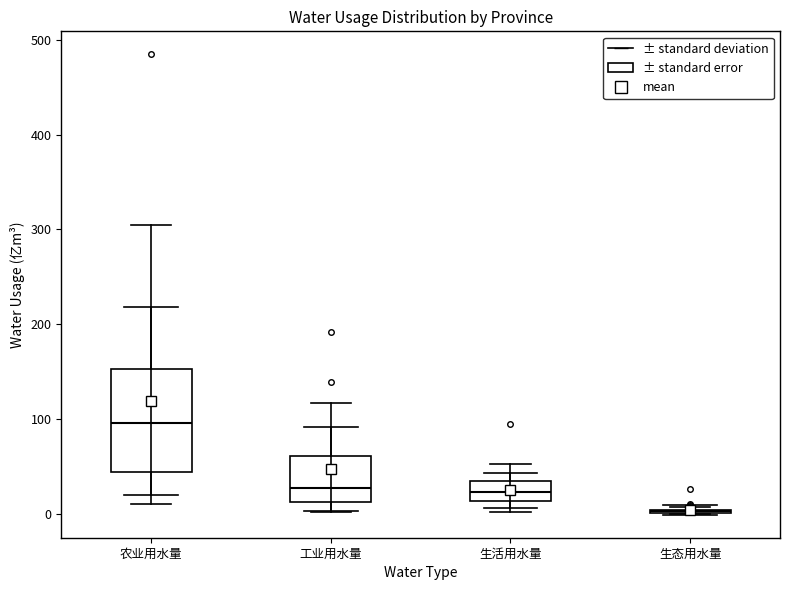

Reading left to right, transcribe this box plot: for each box, give where its median line is, the range the box spans, and where its two whiskers end, as read against the y-axis. The values are not printed on the chart, so give them approximately, as read against the axis.

农业用水量: median 100, box 40 to 150, whiskers 10 to 300
工业用水量: median 30, box 10 to 60, whiskers 0 to 120
生活用水量: median 20, box 10 to 30, whiskers 0 to 50
生态用水量: box collapsed to a line at 0, whiskers 0 to 10